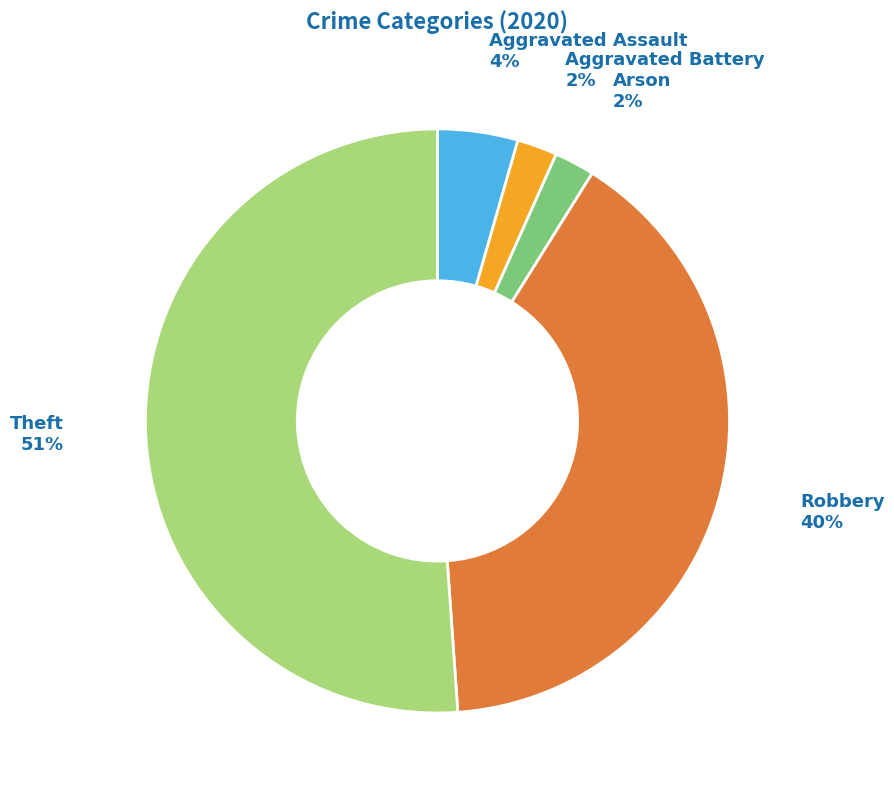

To the nearest percent, what is the difference between the largest and smallest slice percentages?

49%